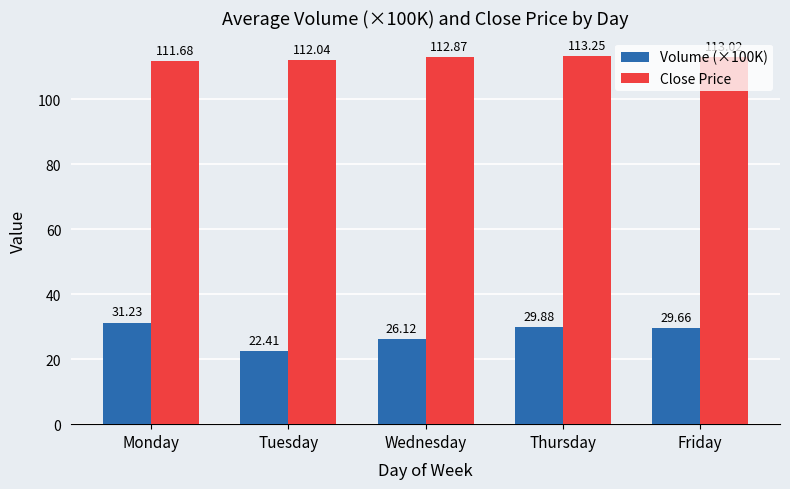

At which label is Close Price closest to 112?

Tuesday